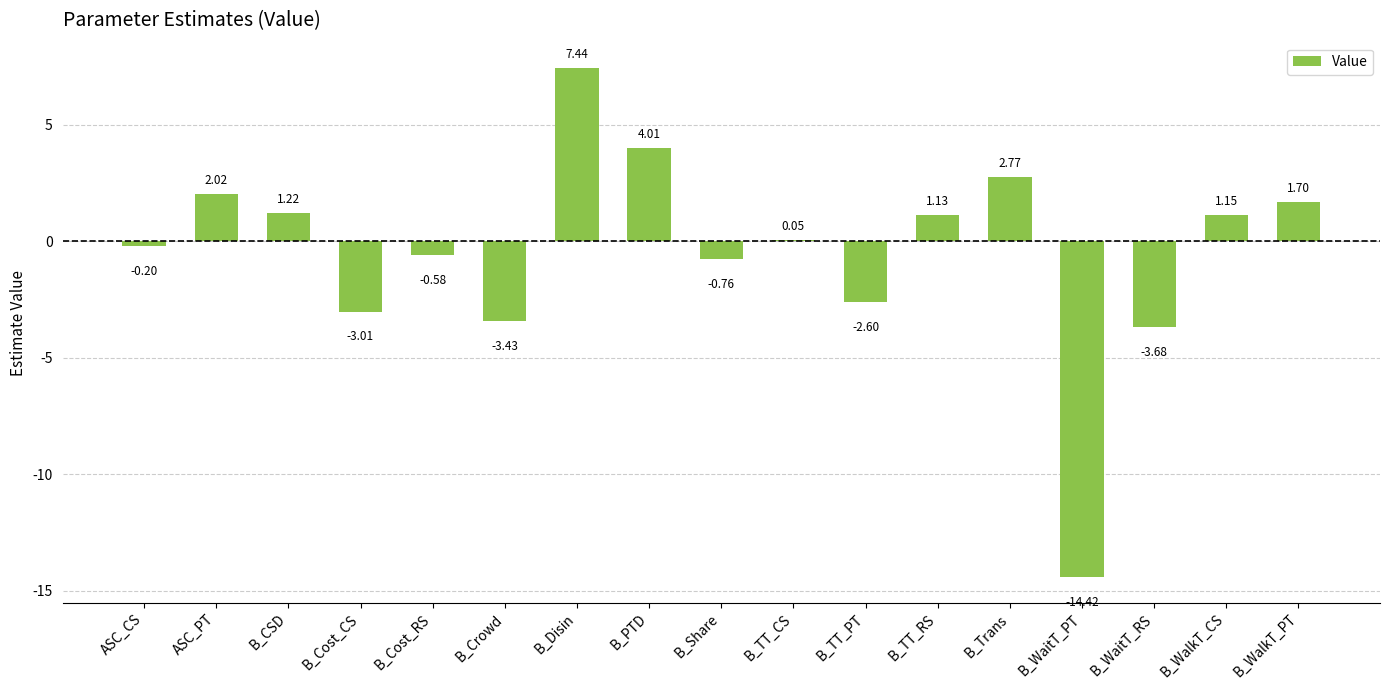

Does the chart contain stacked bars?

No